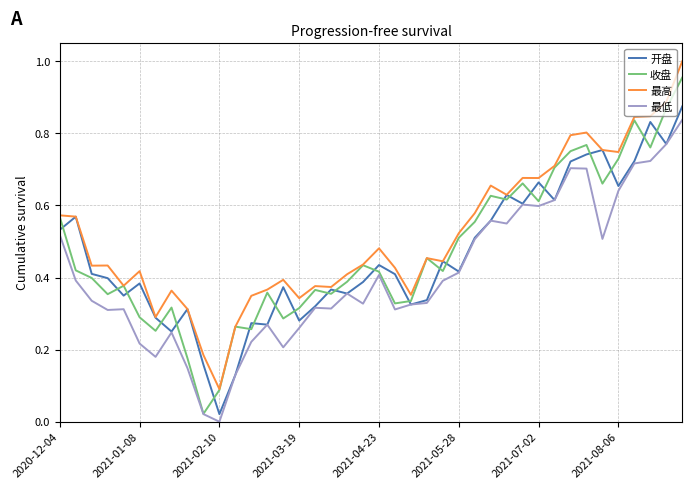

Which series has the largest total across all categories?

最高